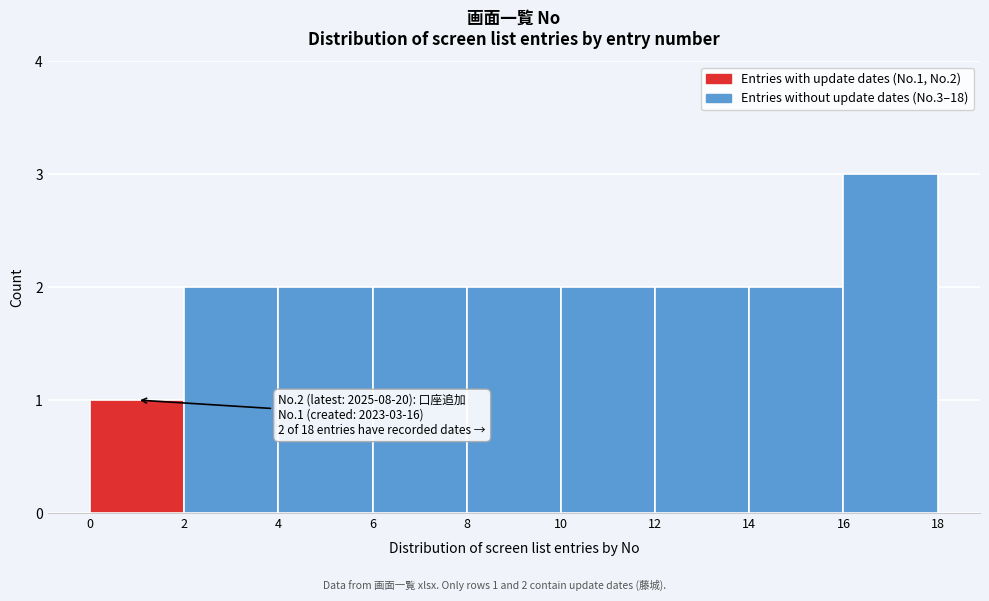

Which range on the x-axis has the tallest bar?

16 to 18